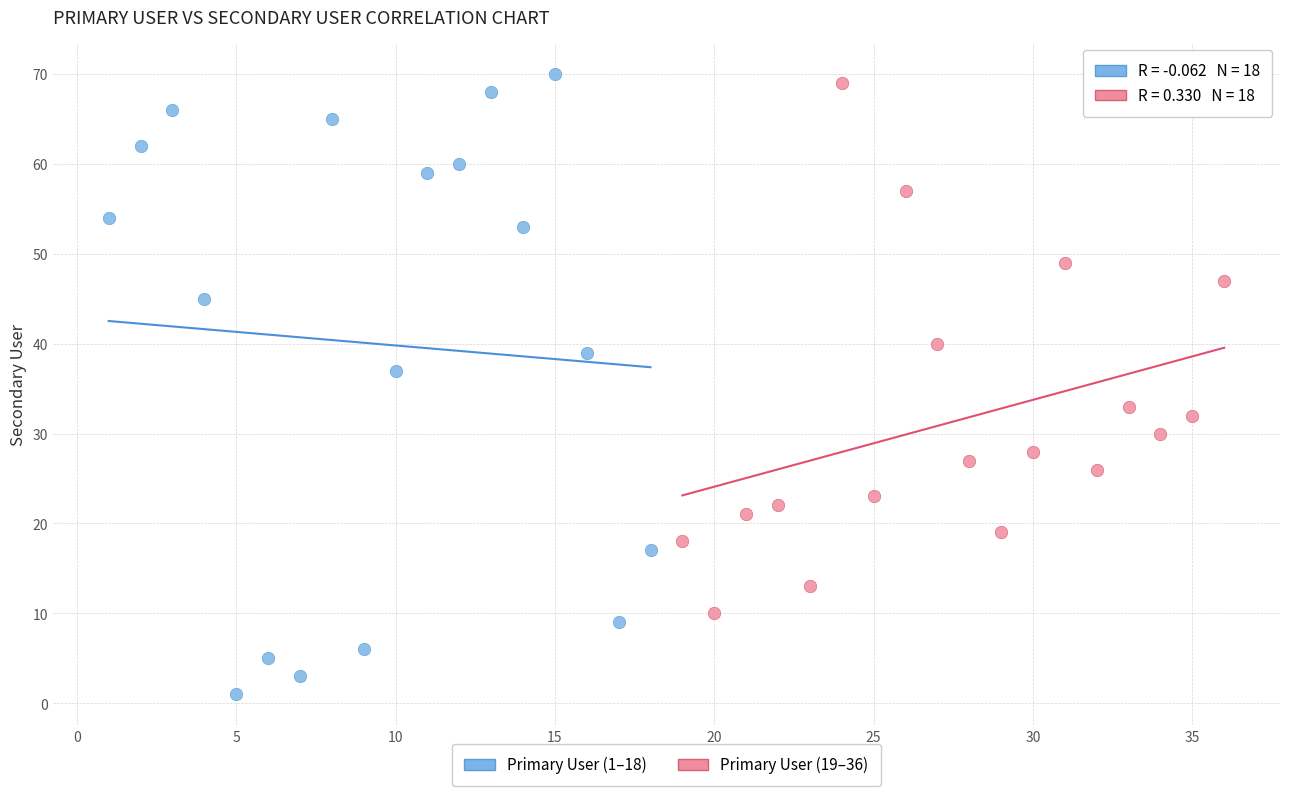

Which series reaches the minimum Y coordinate?

Primary User (1–18)